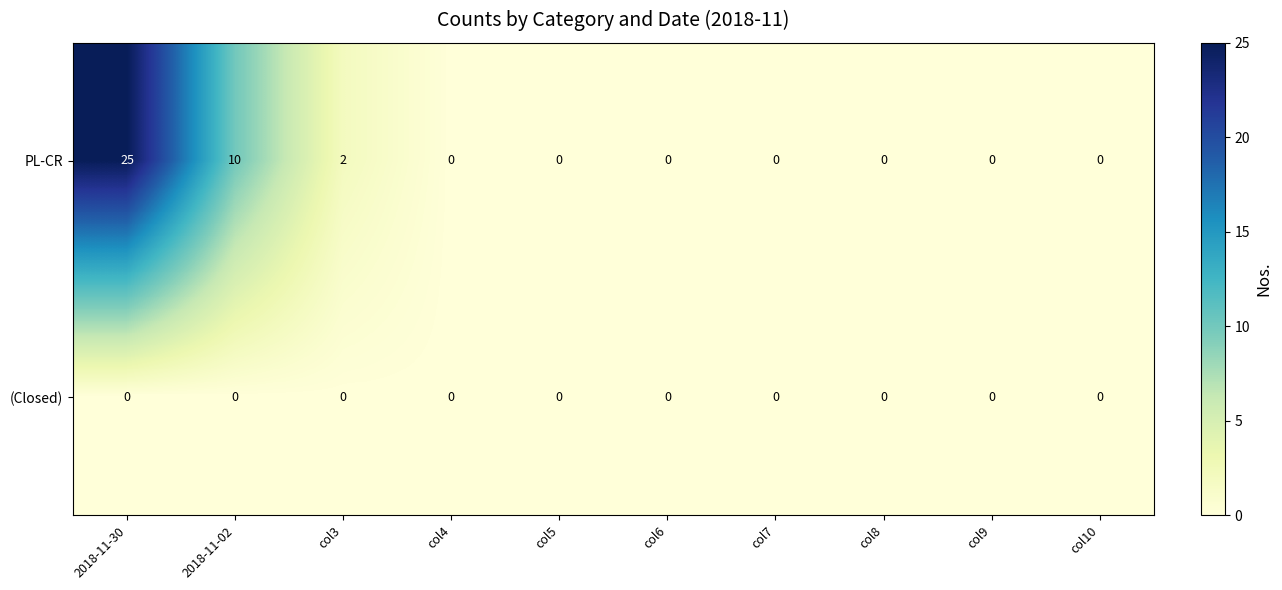

At how many categories does at least one series exceed 5?

2